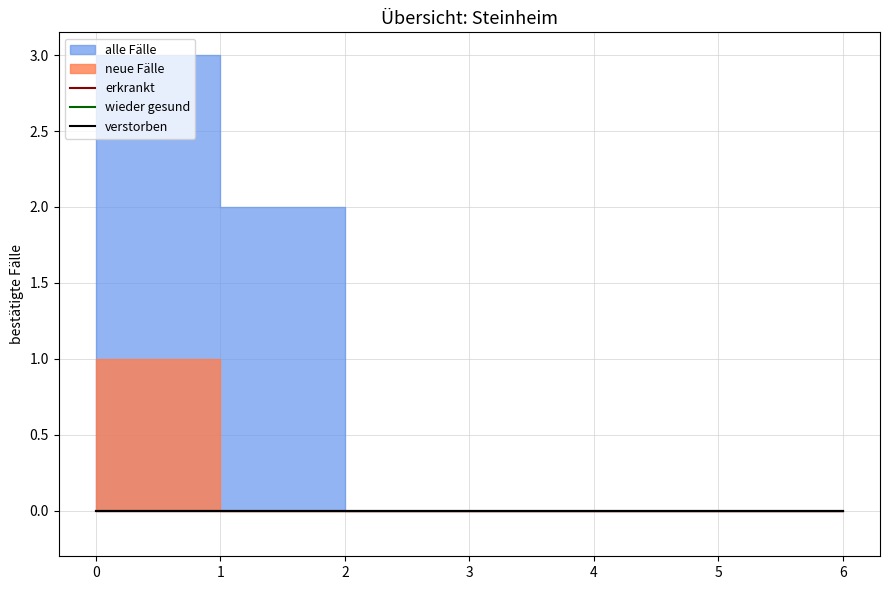

Is the value of verstorben at 1 greater than the value of neue Fälle at 0?

No